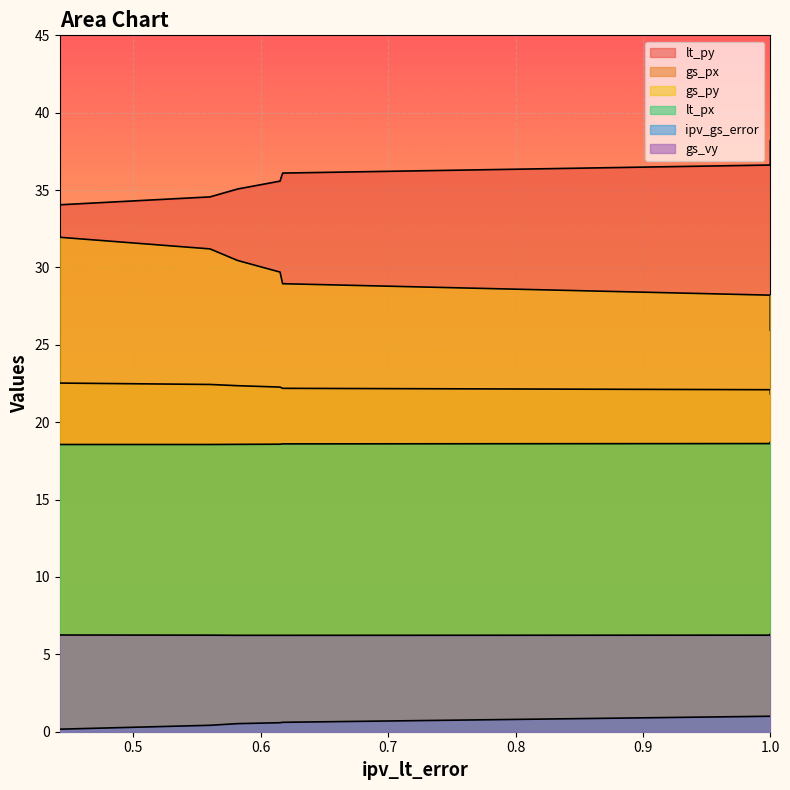

What is the sum of the lt_py values at 0.560172967287004 and 1.0?

71.2